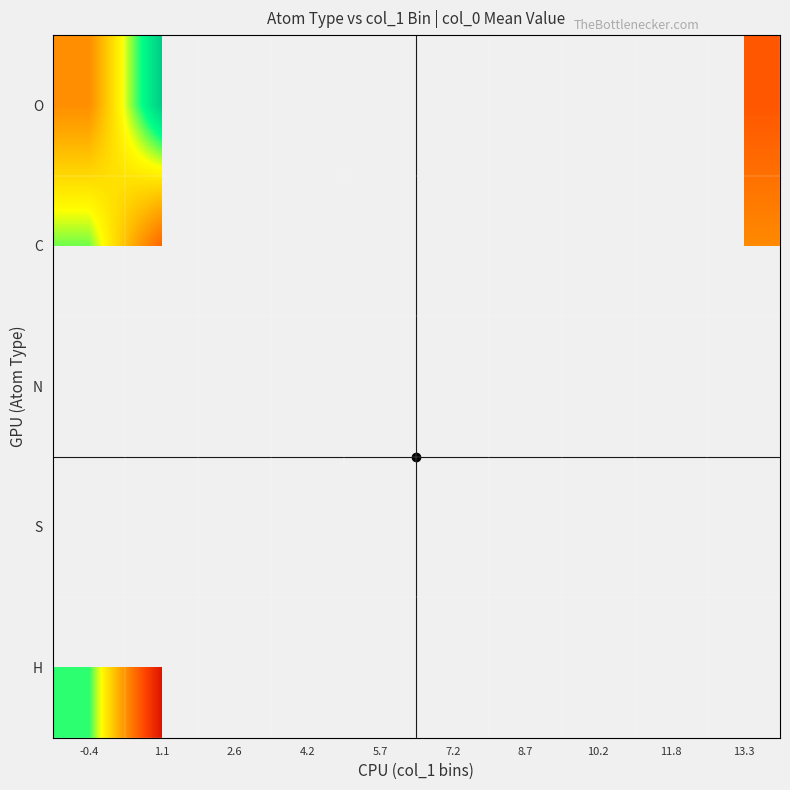

Which category has the lowest value across all series?

1.1